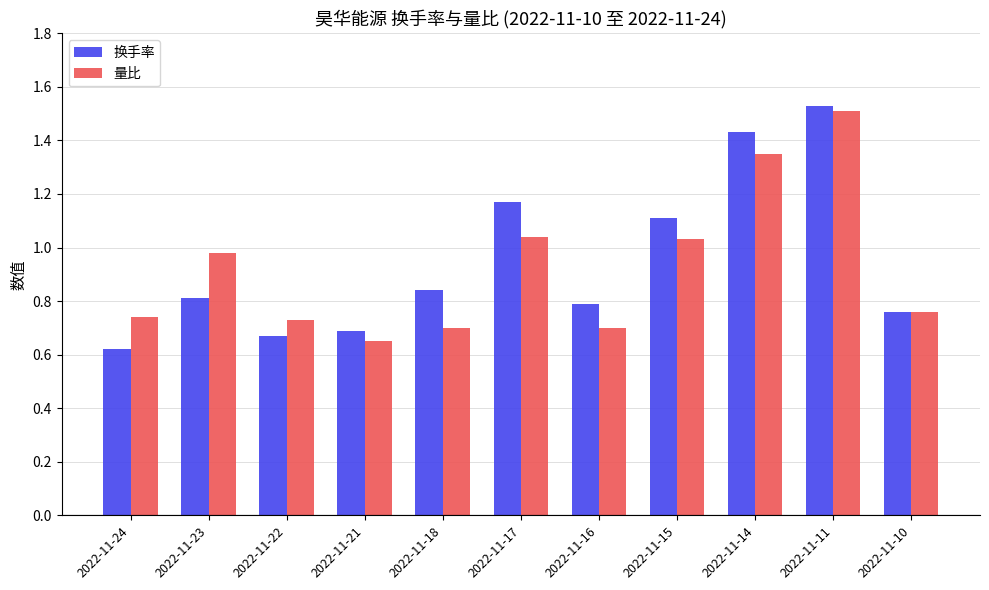

At which category is the sum across all series the highest?

2022-11-11